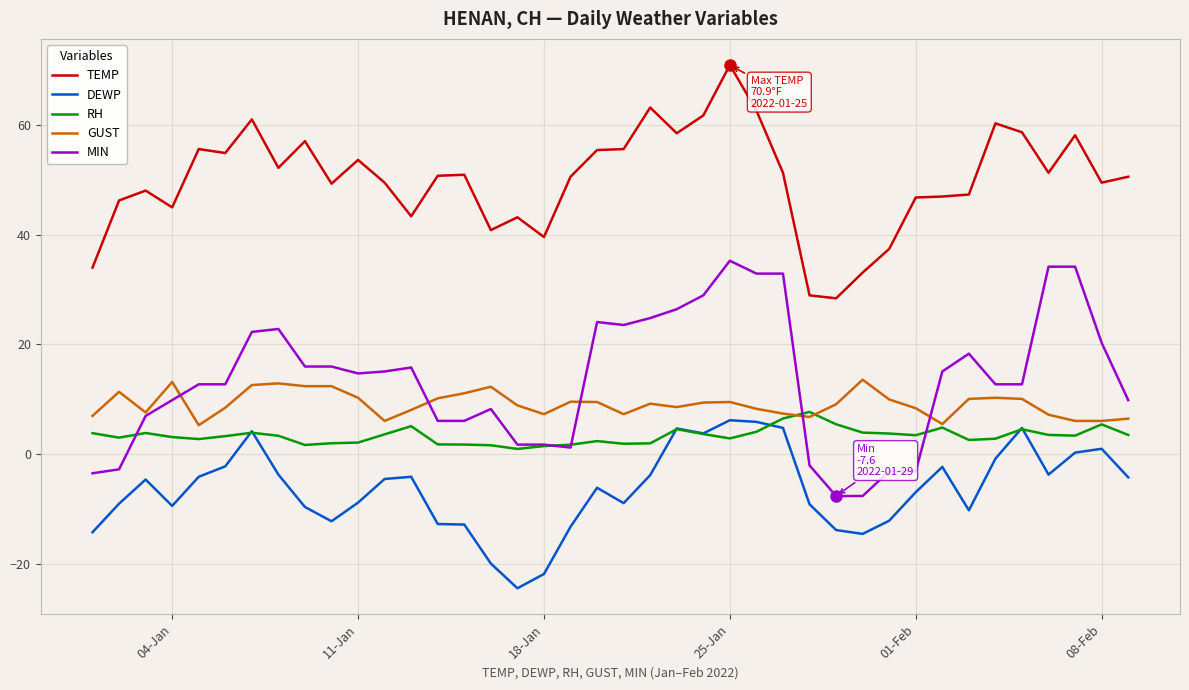

What is the minimum value for DEWP?

-24.4